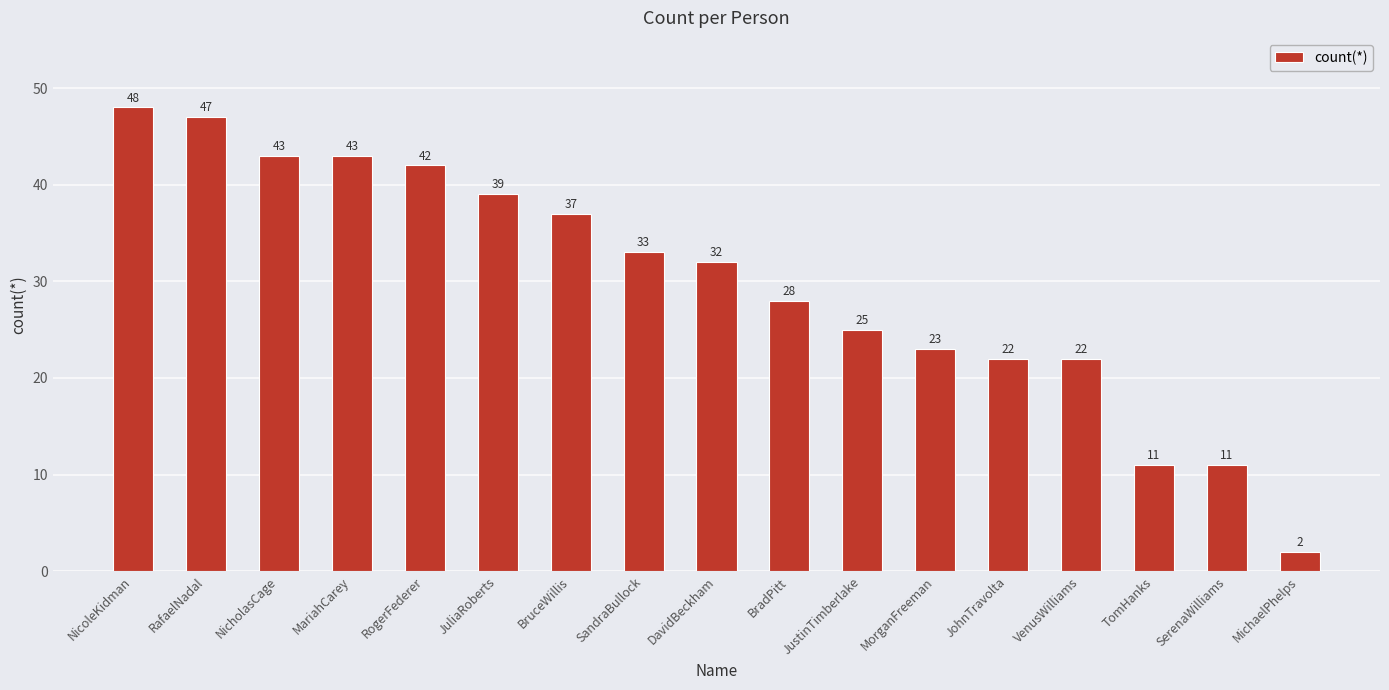

What position from the right is VenusWilliams?

4